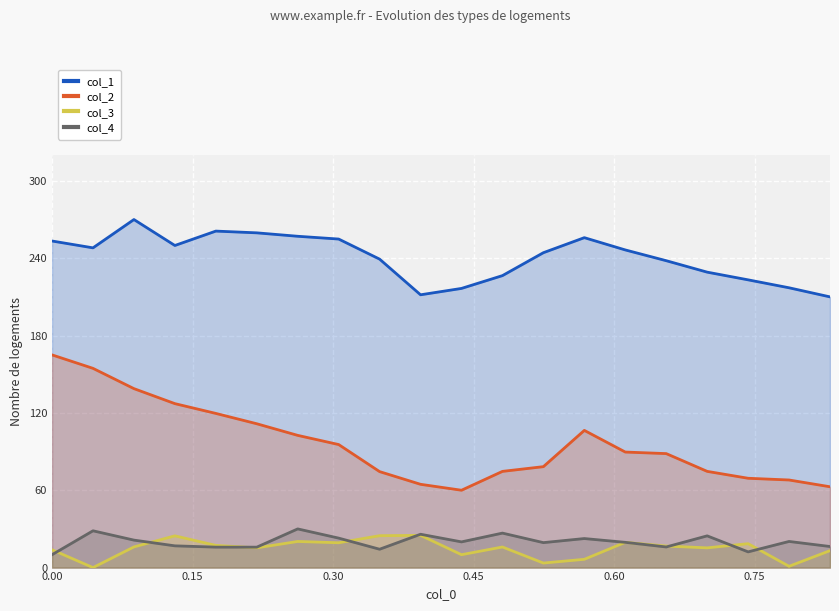

True or false: col_2 and col_4 cross at least once.

False